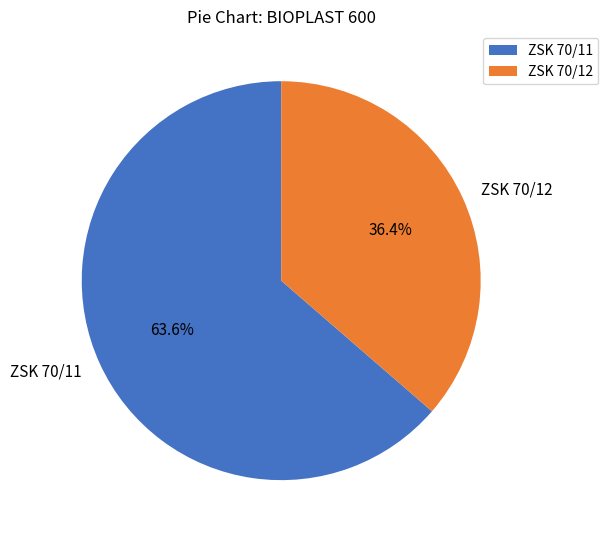

Which has a higher value, ZSK 70/12 or ZSK 70/11?

ZSK 70/11